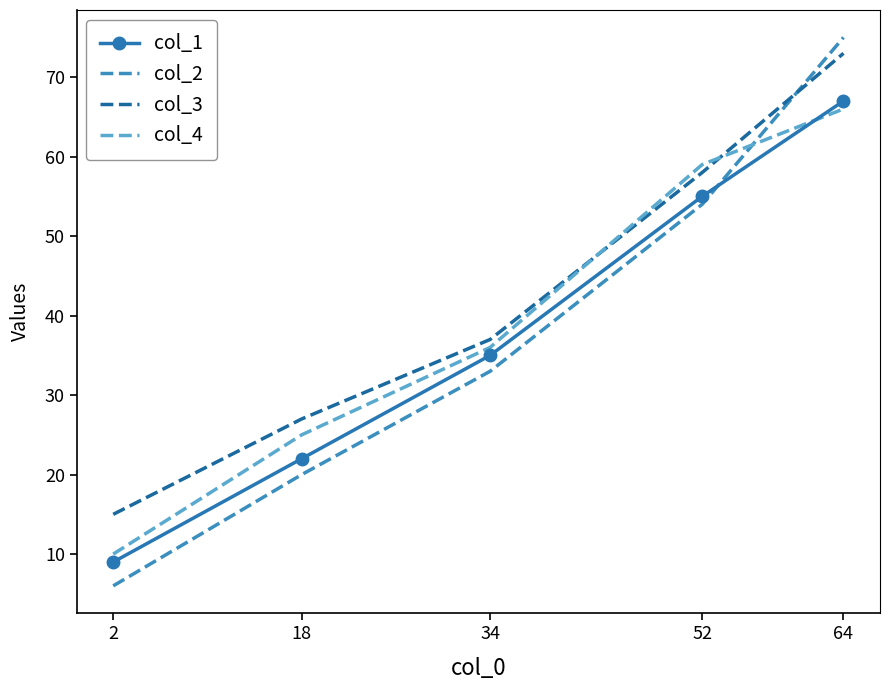

Is it true that col_4 equals 9 at 18?

False